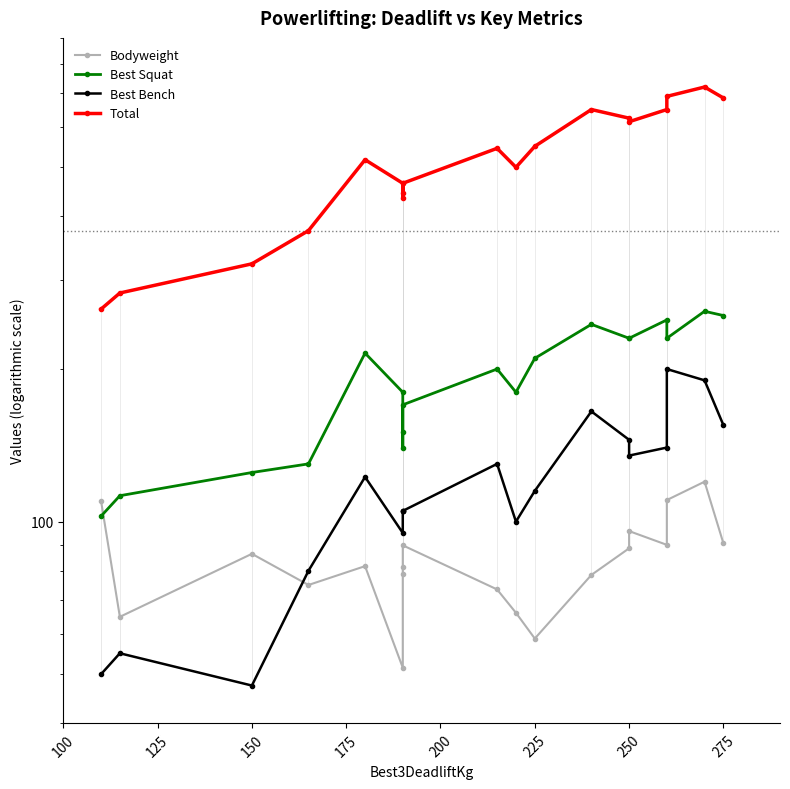

Is this an area chart (filled region under the line)?

No